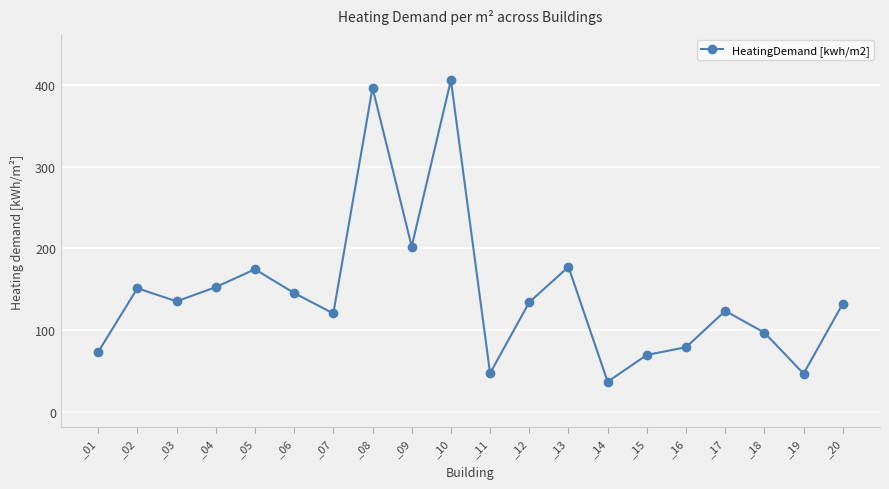

True or false: the data shows 123.7 at _15.

False